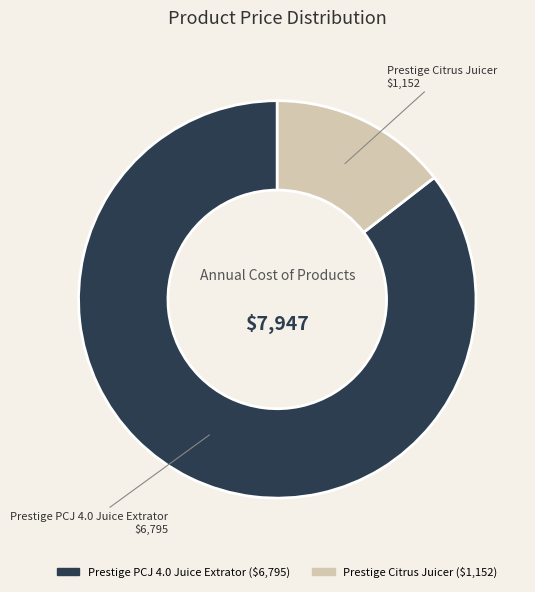

Is there any slice that represents more than half of the pie?

Yes